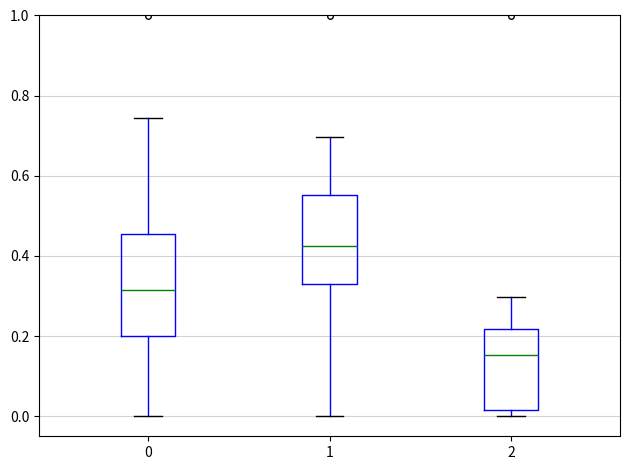

Which box's median line is the highest?

1